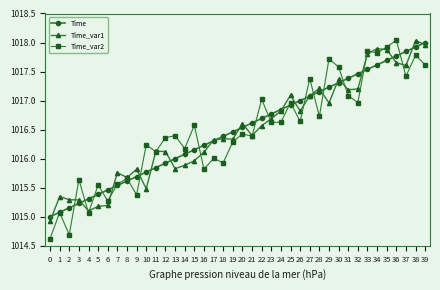

Between 28 and 33, which series saw the biggest shift?

Time_var2